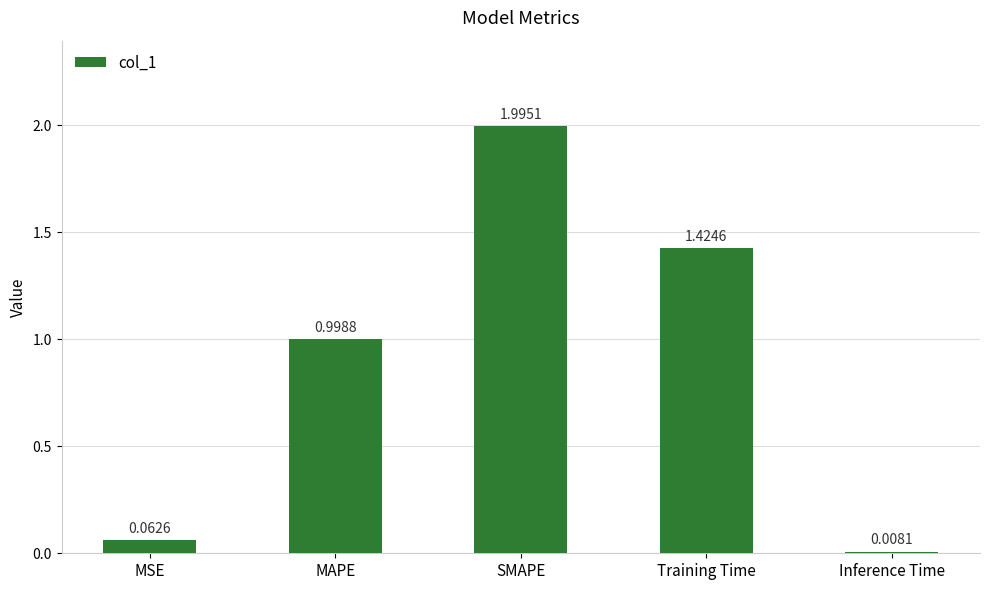

What is the label of the 4th bar from the right?

MAPE